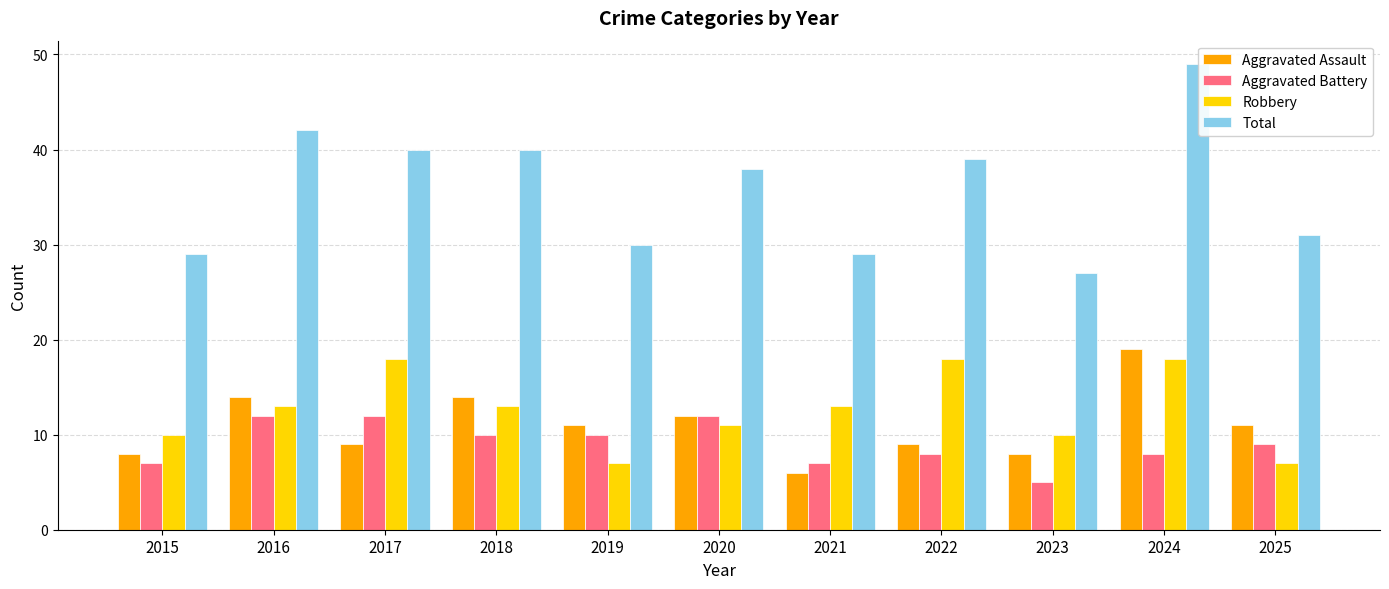

How many Aggravated Battery values are between 7 and 12?

10